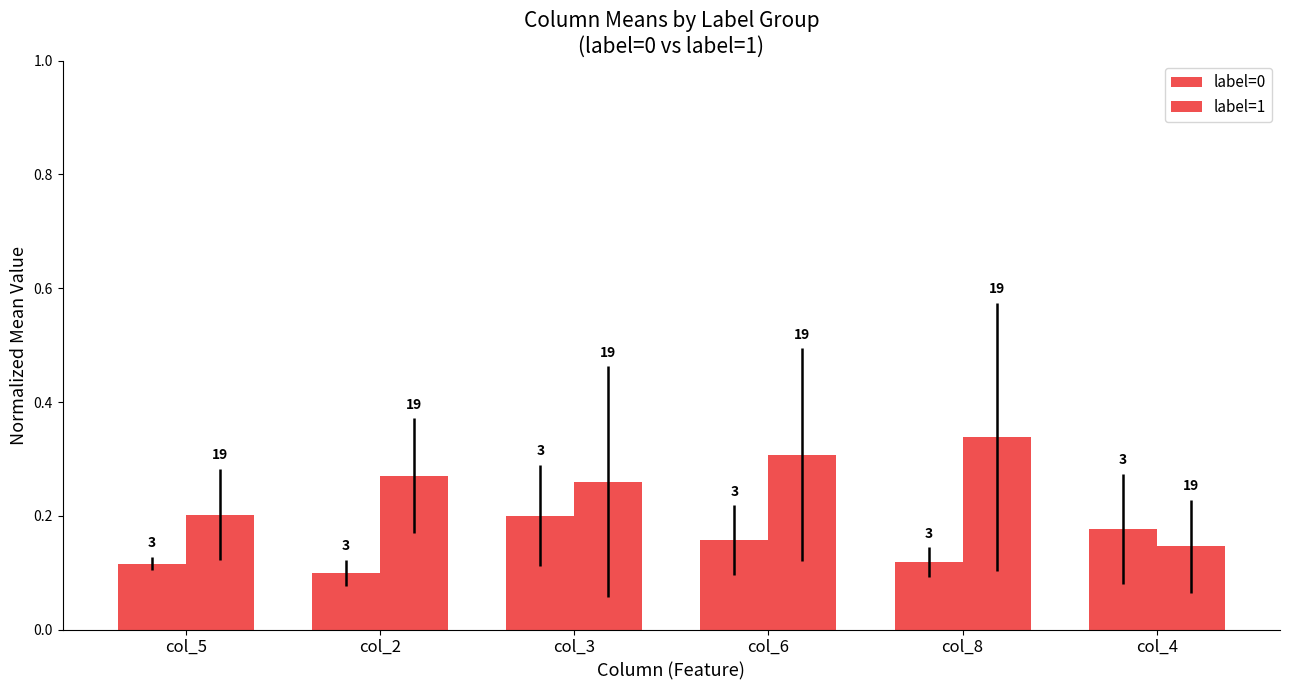

What is the difference between the highest and lowest values at col_8?

0.2